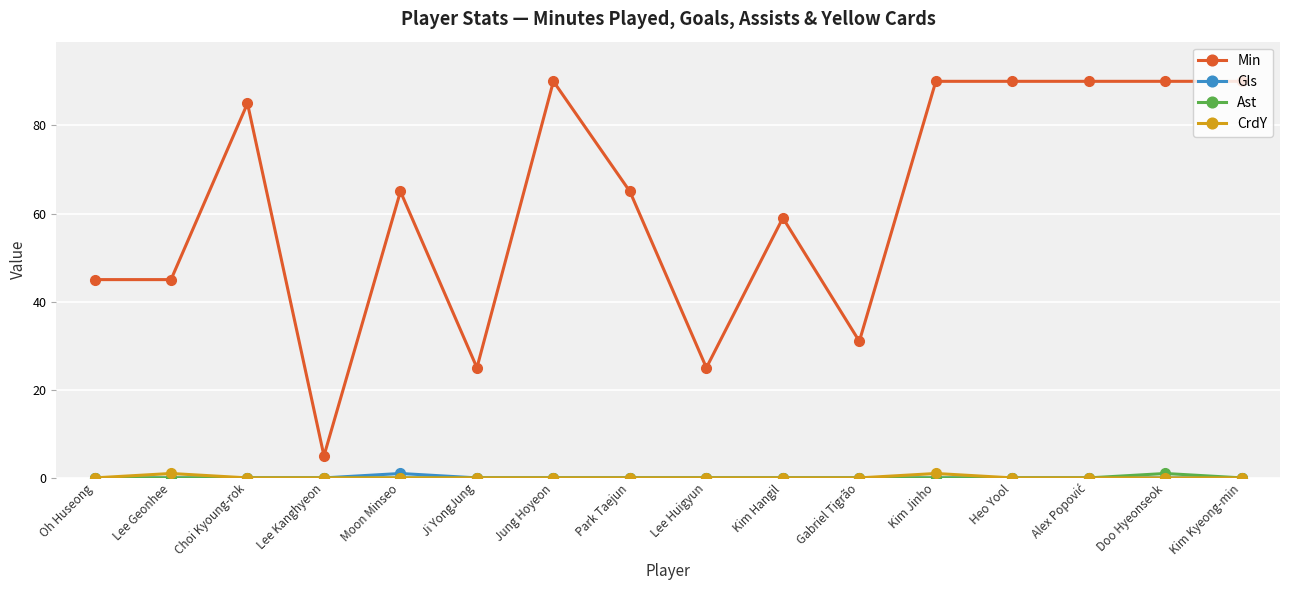

What is the sum of all Min values?

990